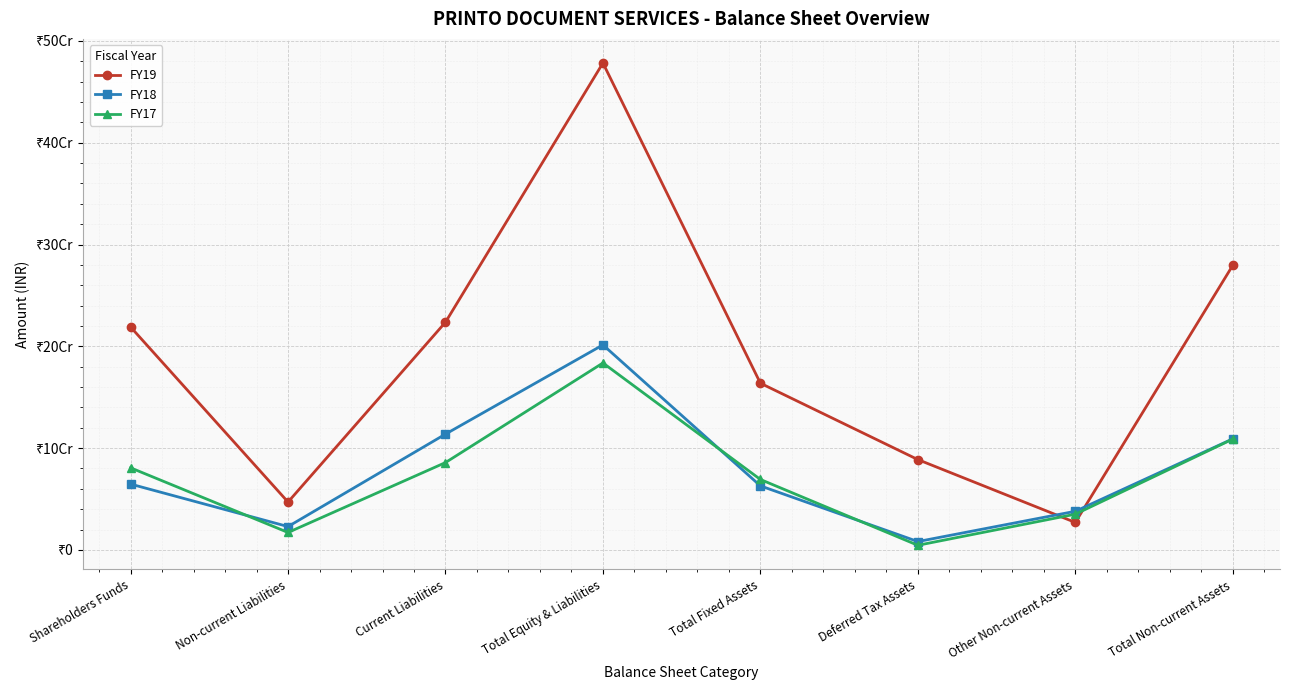

At which label is FY18 closest to 104819463?

Total Non-current Assets